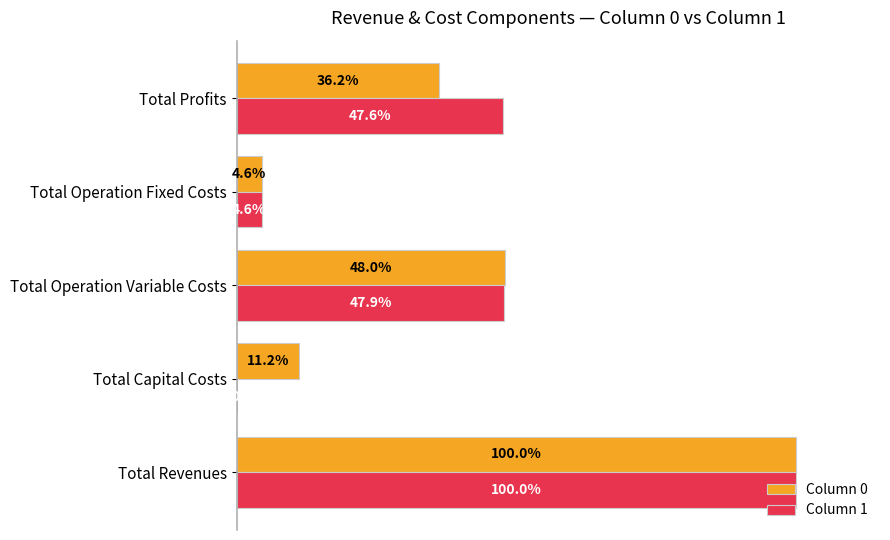

Where is Column 0 nearest to the value 52?

Total Operation Variable Costs